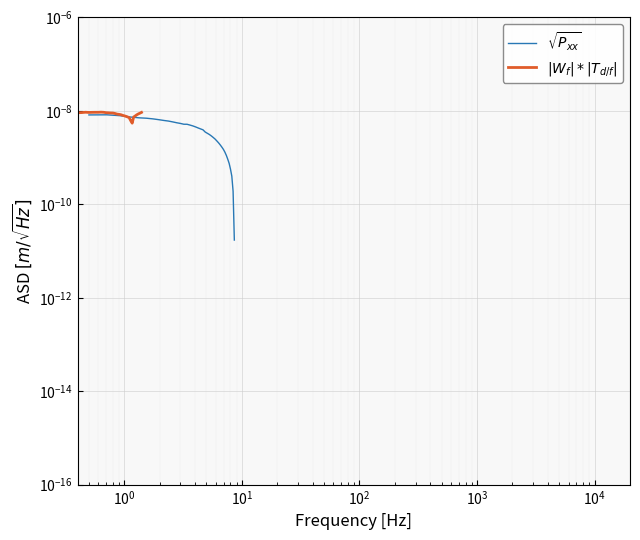

How many series are shown in this chart?

2